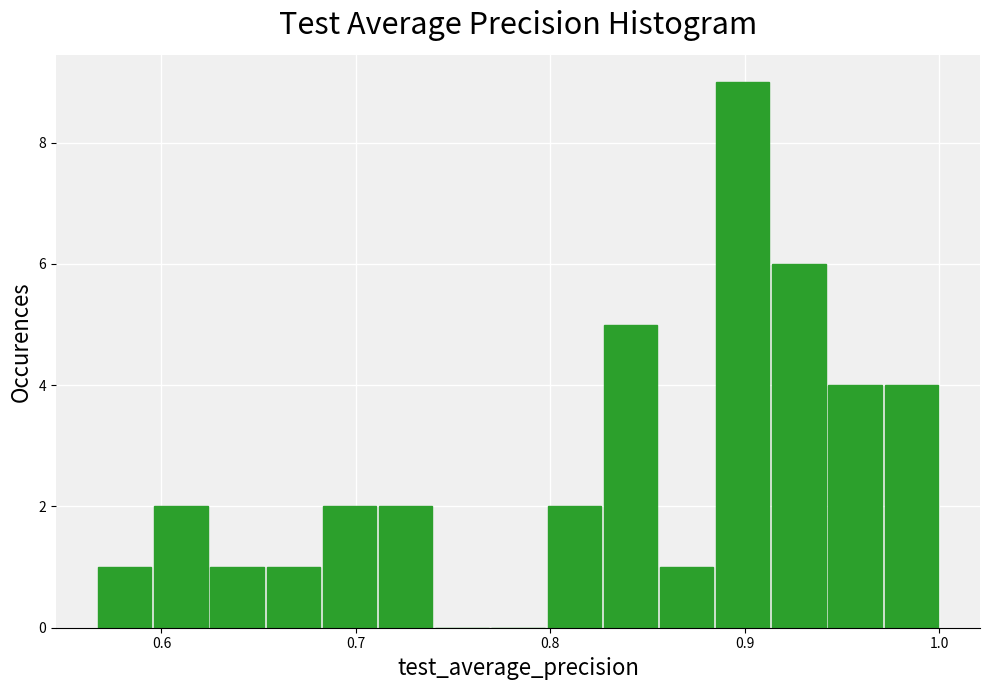

Around what value on the x-axis is the tallest bar? Give the approximate position of its centre, as read against the axis.

0.90